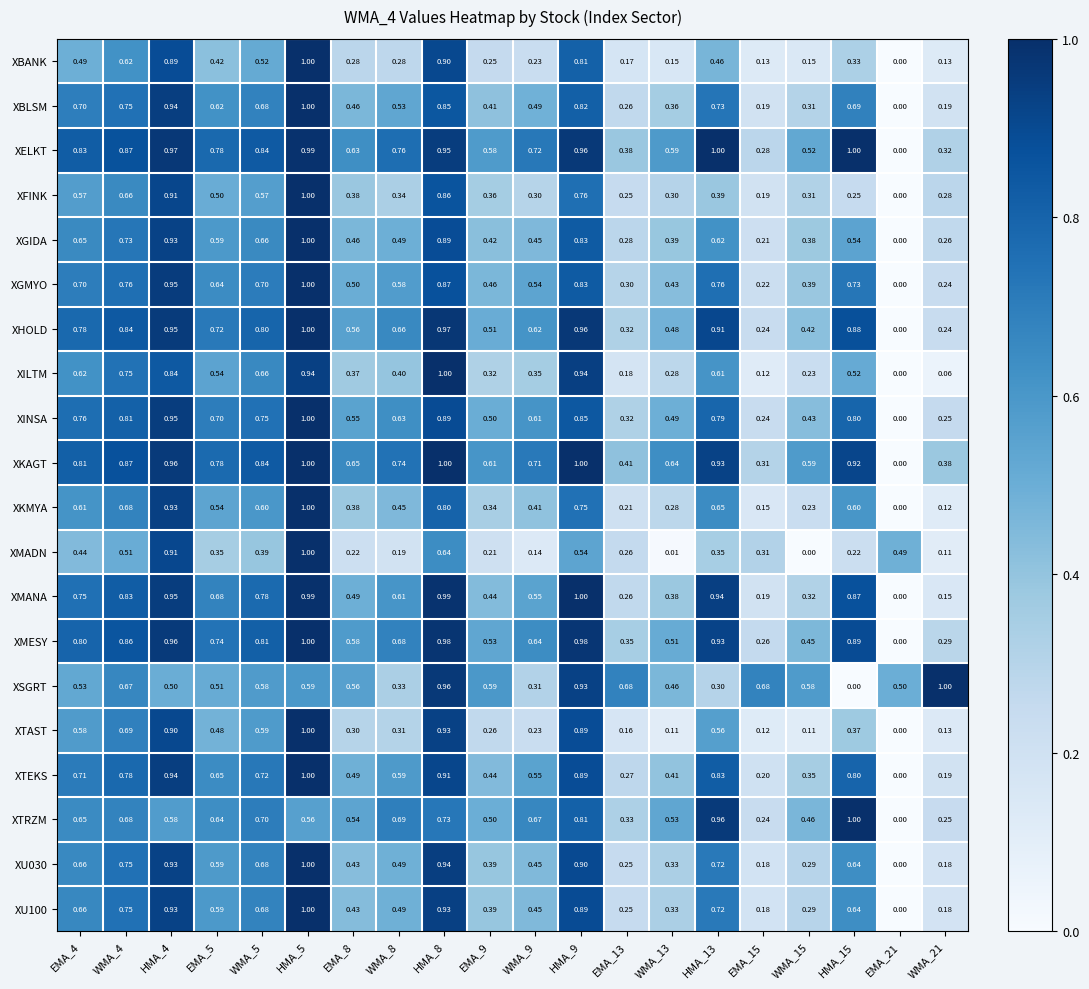

Between HMA_5 and WMA_21, which series saw the biggest shift?

XMADN